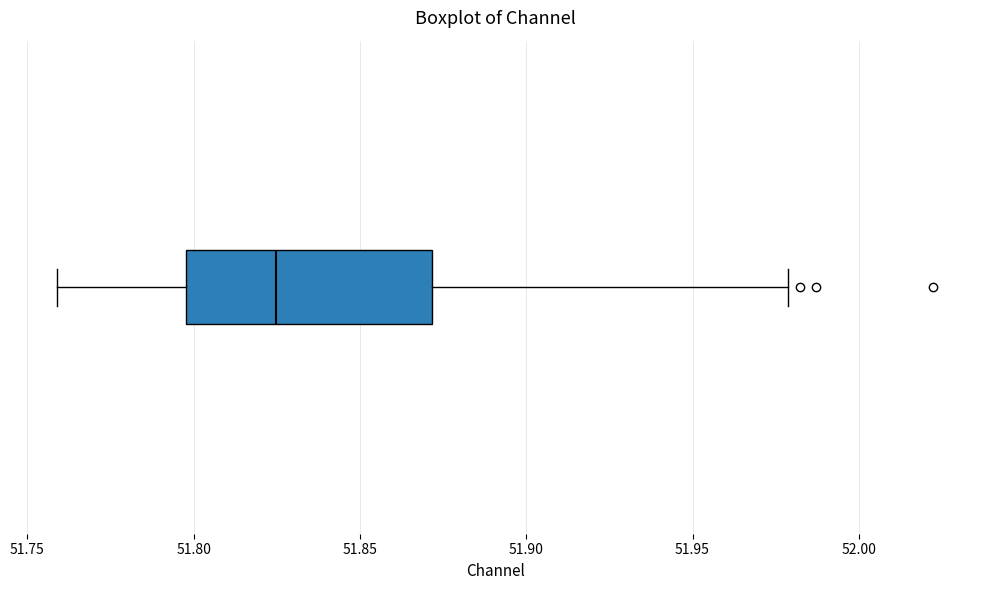

Read this box plot against the x-axis: the position of the median line, the range covered by the box, and the ends of both whiskers. The values are not printed on the chart, so give them approximately, as read against the axis.

median 51.825, box 51.800 to 51.870, whiskers 51.760 to 51.980